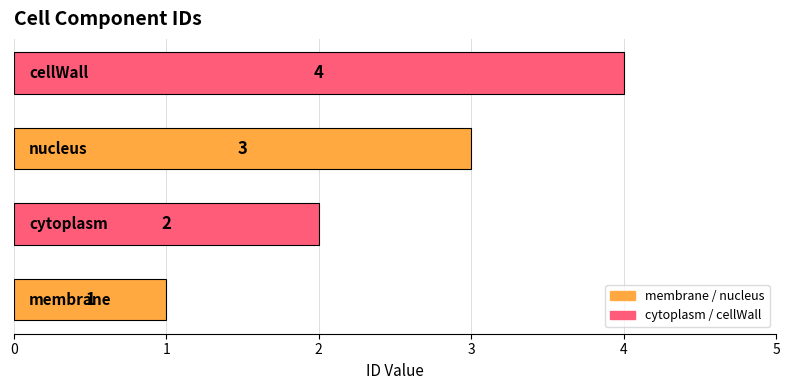

What is the greatest value displayed?

4